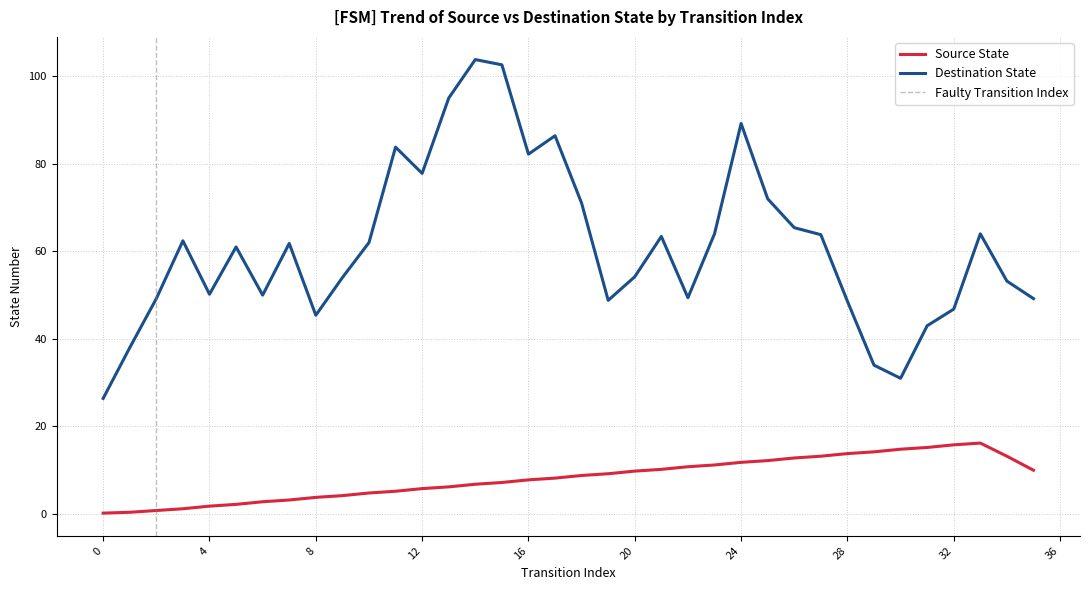

What is the sum of all destination_state values?

2292